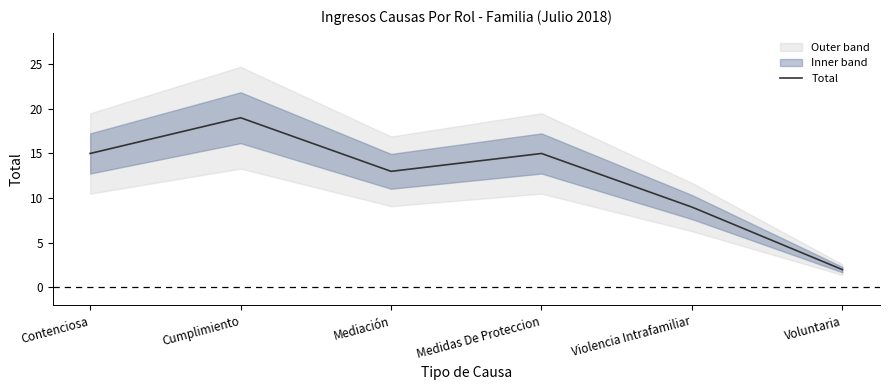

What is the change in value from Contenciosa to Mediación?

-2